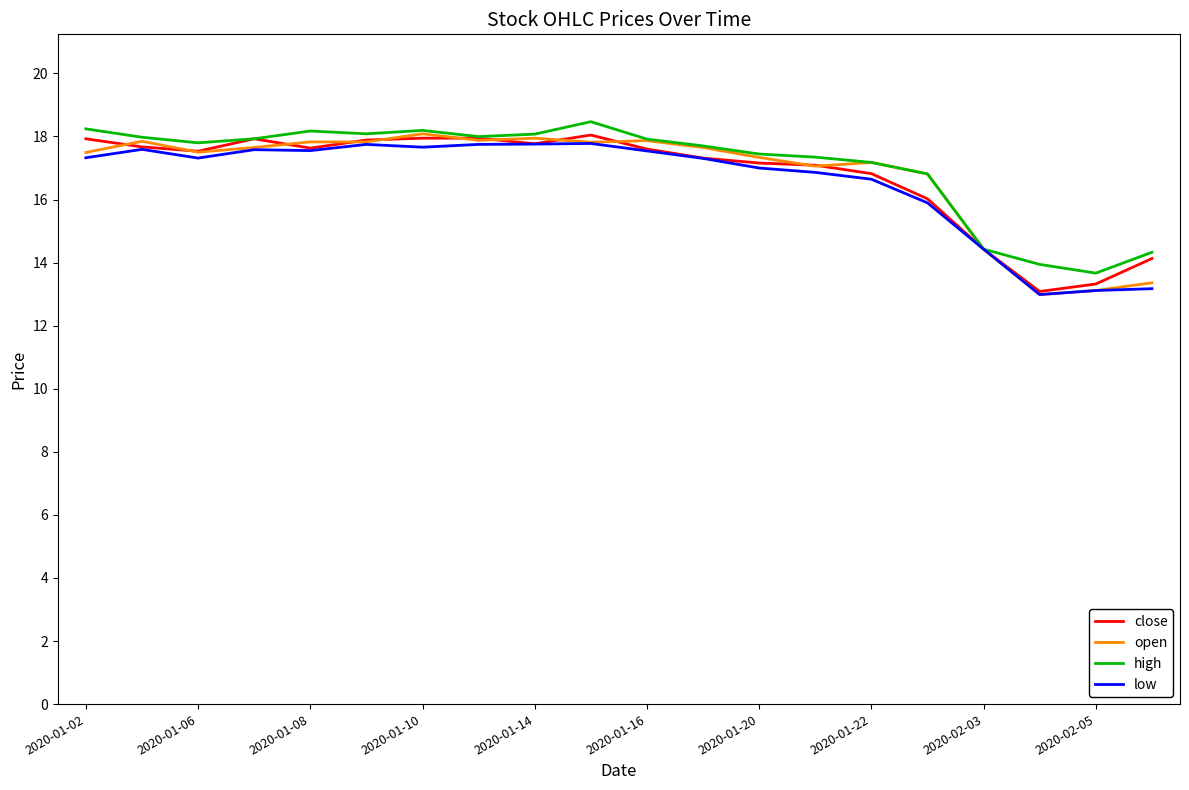

What is the minimum value for low?

13.0